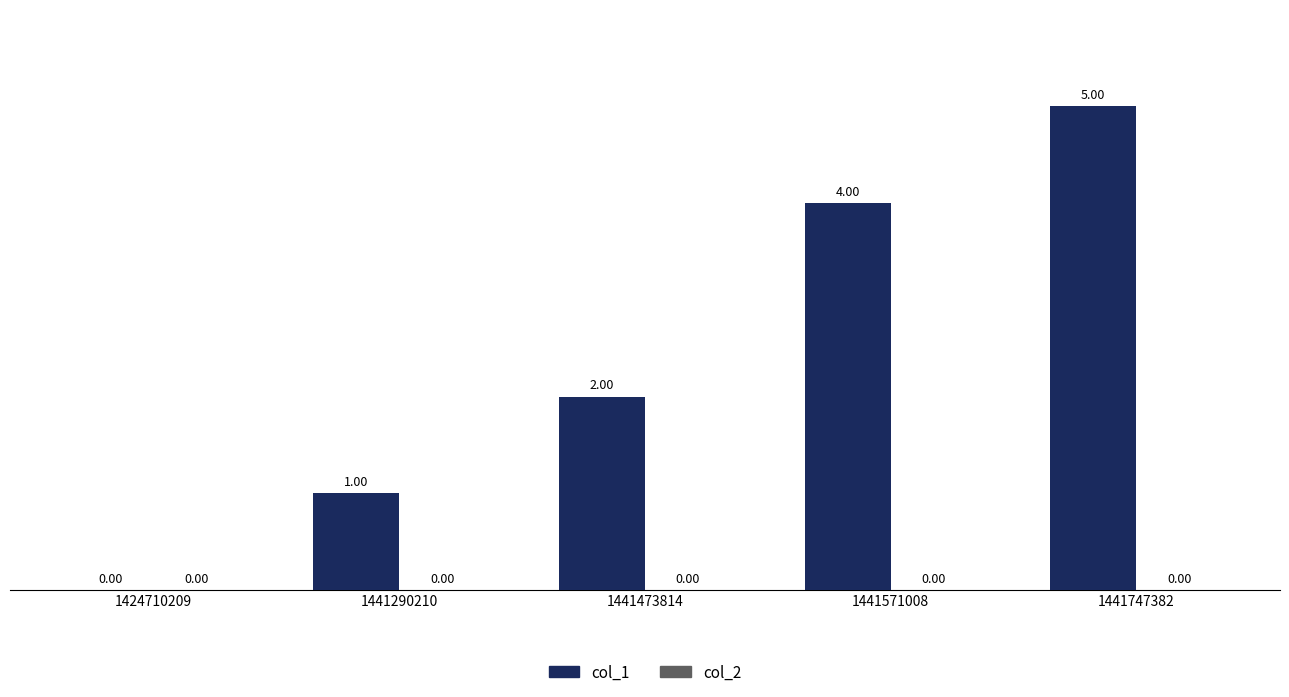

Approximately how many times larger is the value at 1441290210 compared to 1441473814?

0.5